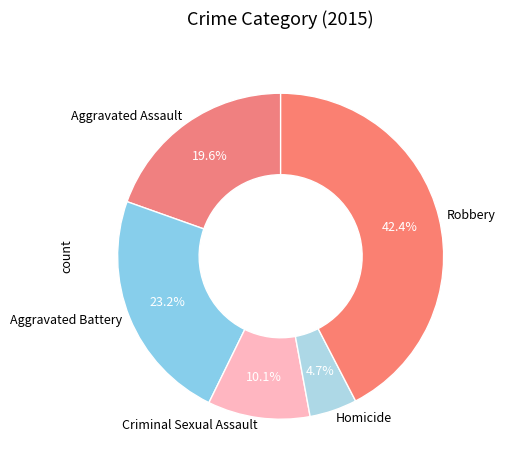

Which has a higher value, Robbery or Homicide?

Robbery